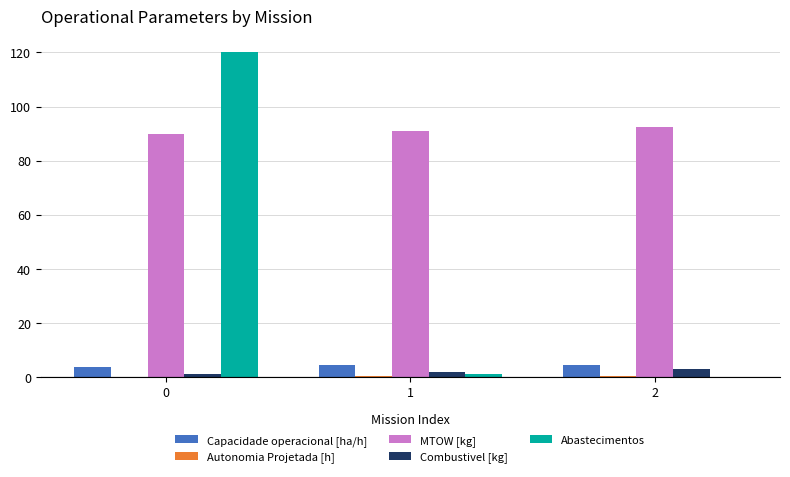

Are the bars horizontal?

No